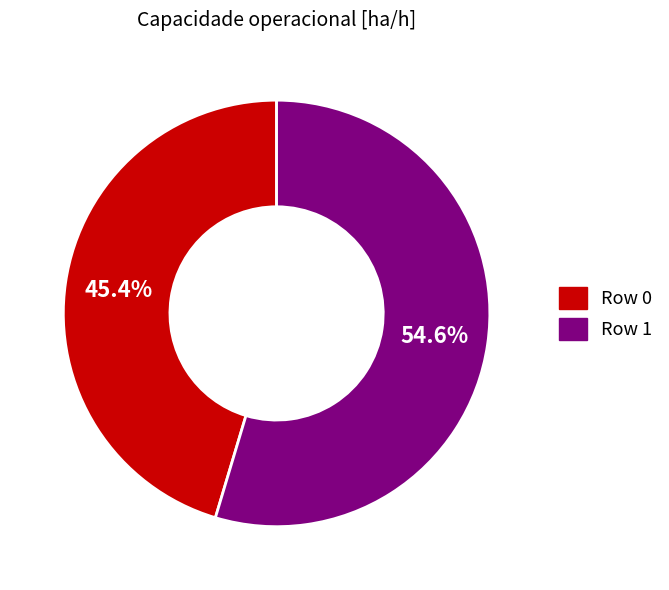

How many segments does this pie chart have?

2